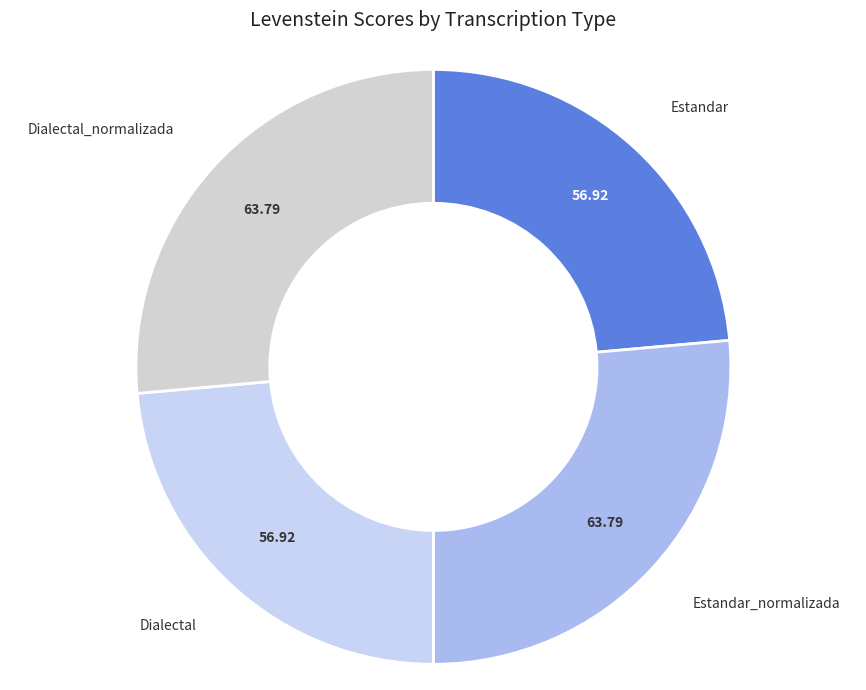

Count the number of slices in the pie.

4